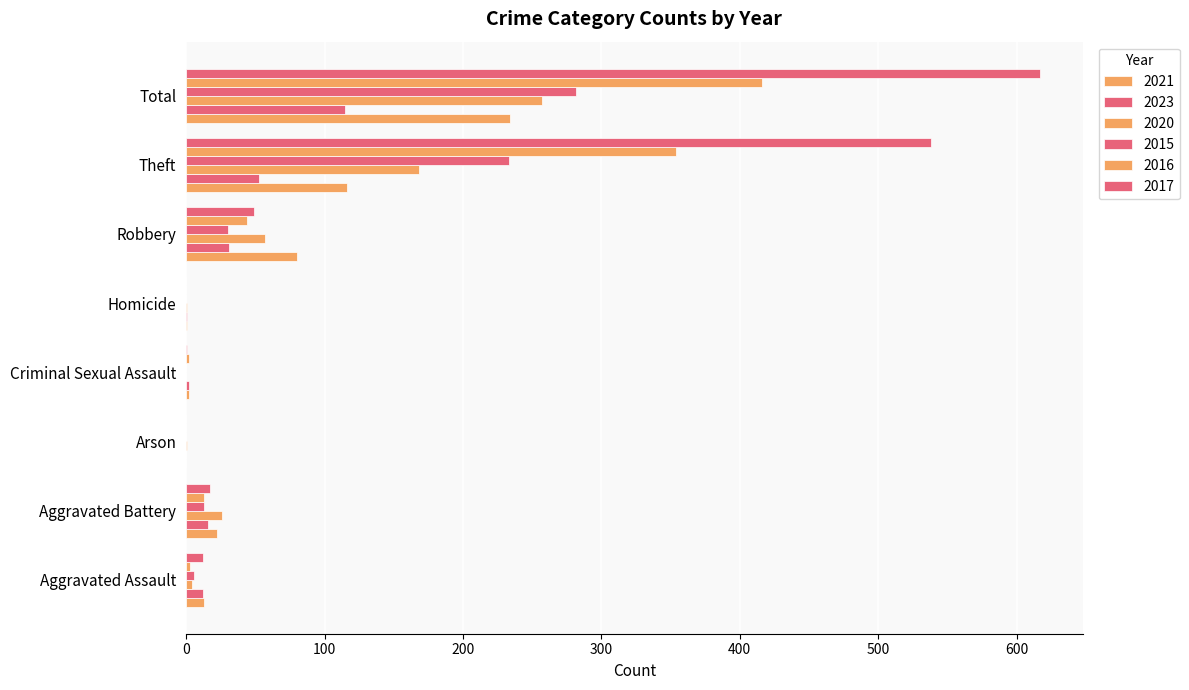

How many data points does each series have?

8